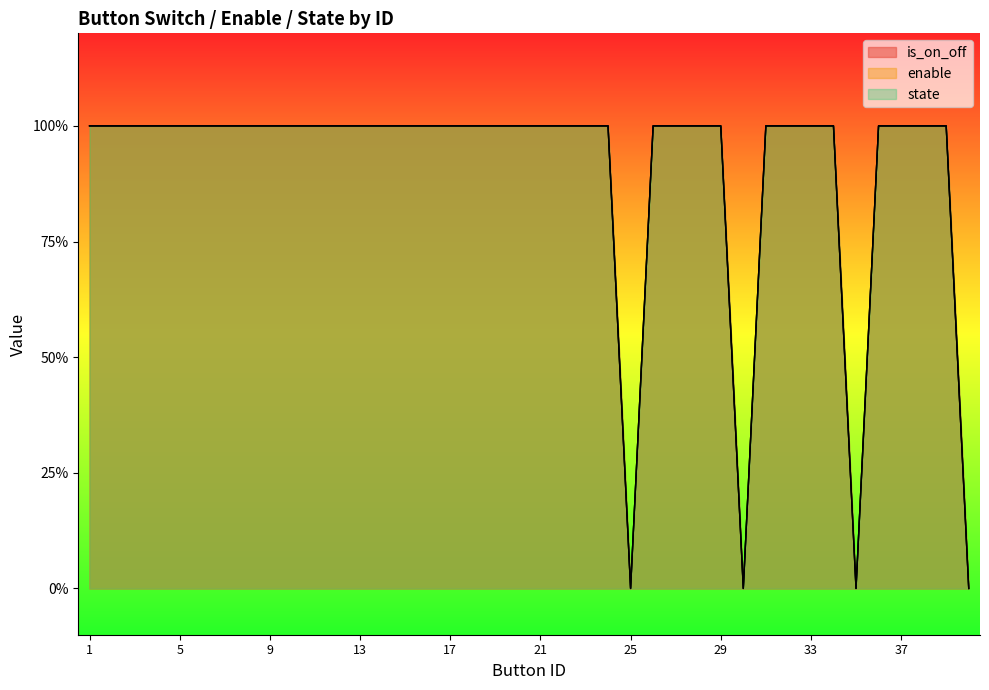

Does the chart display data point markers on the line(s)?

No